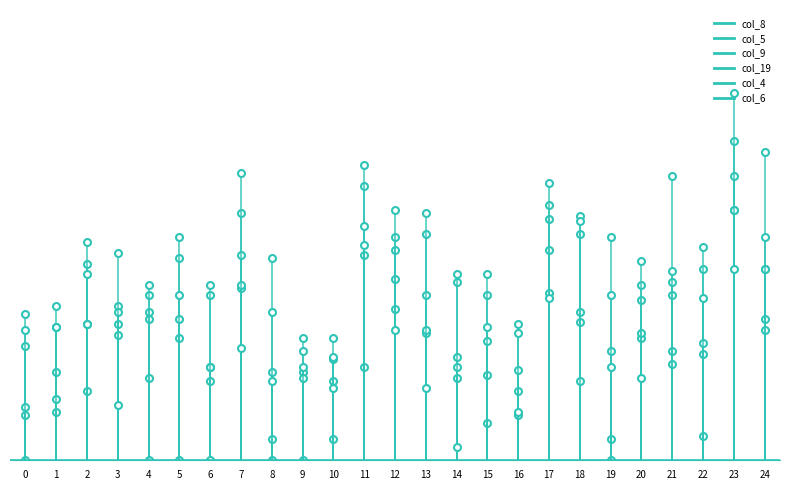

Is the value of col_9 at 14 greater than the value of col_8 at 0?

Yes